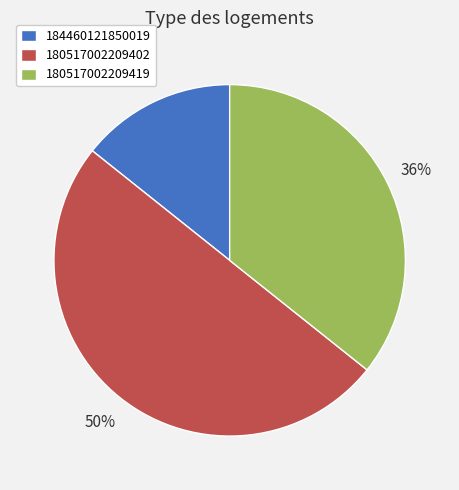

Between 184460121850019 and 180517002209402, which is larger?

180517002209402